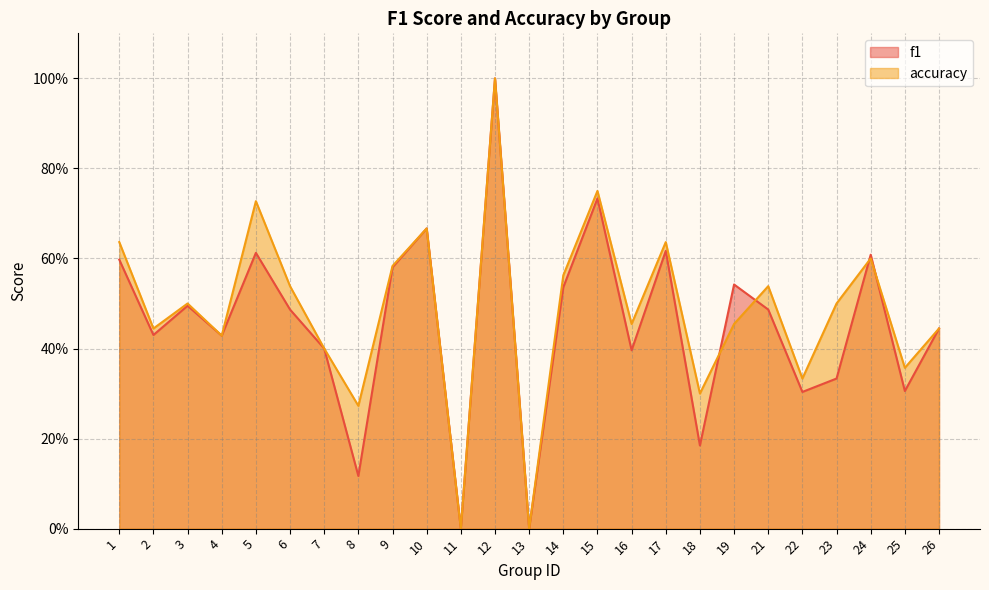

At how many categories does at least one series exceed 0?

23